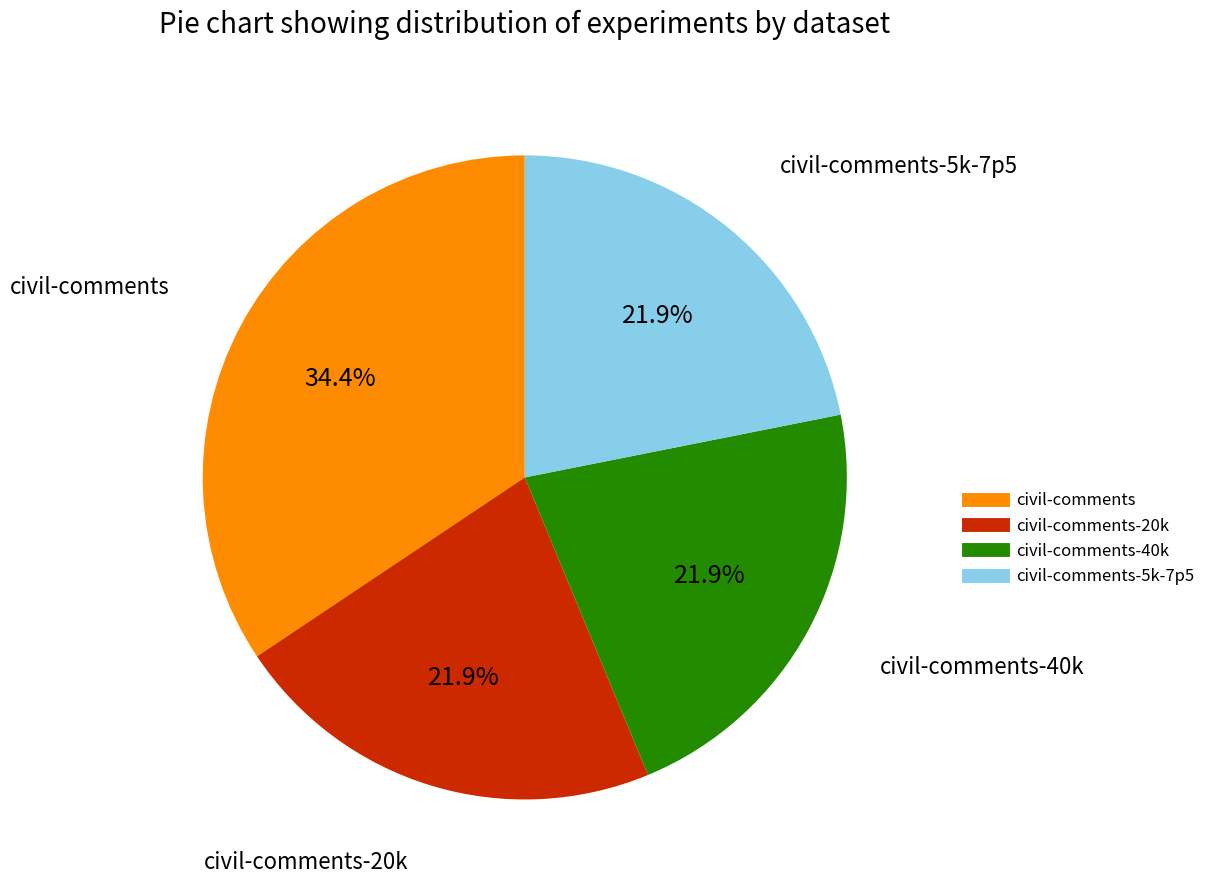

Is there any slice that represents more than half of the pie?

No